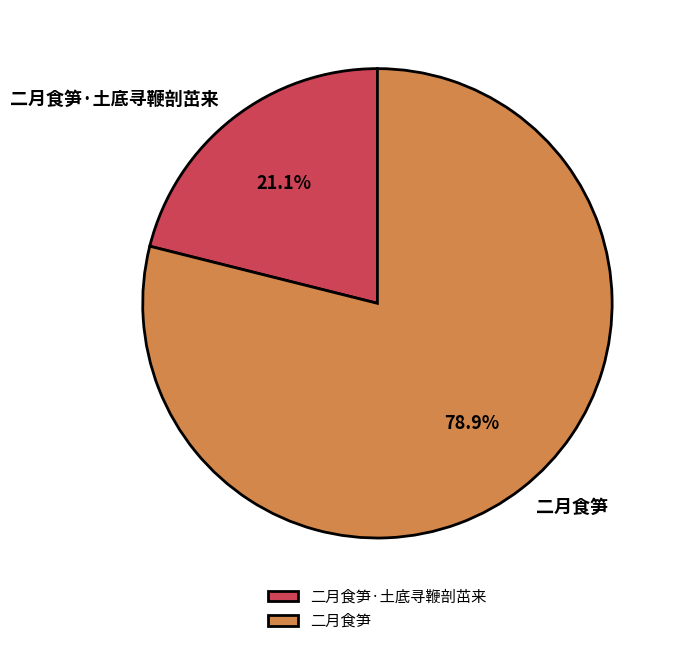

How many slices are in this pie chart?

2